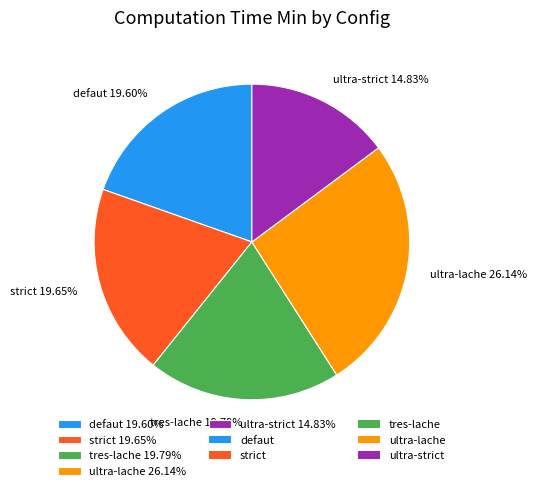

Which category has the biggest portion of the pie?

ultra-lache